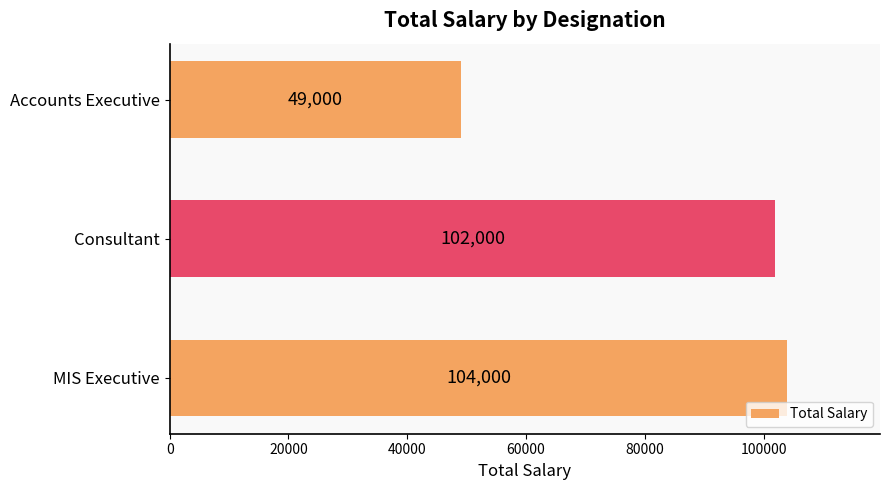

Is it true that the value at MIS Executive is 104000?

True